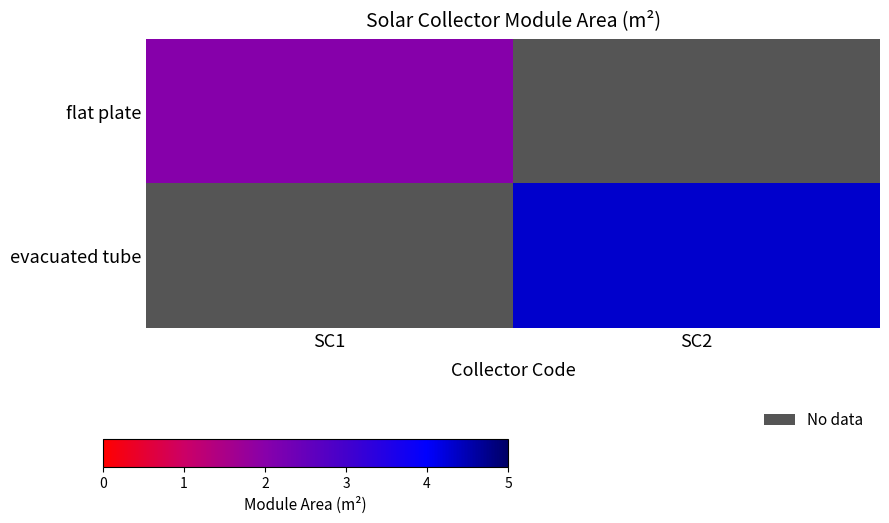

How many data points does each series have?

2